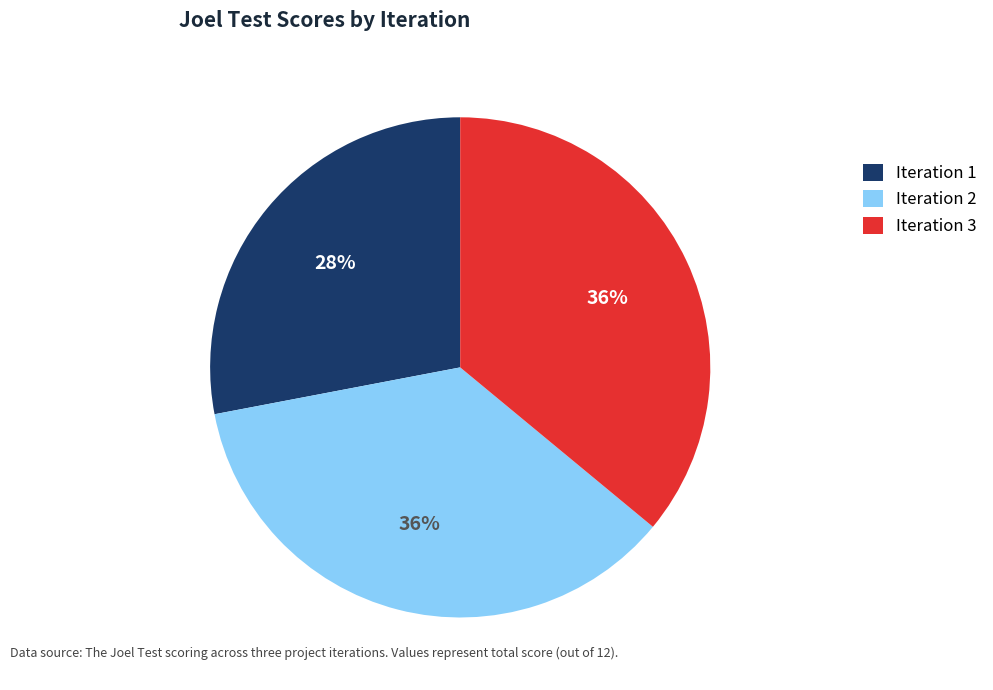

Is it true that Iteration 1 is 35% of the pie?

False